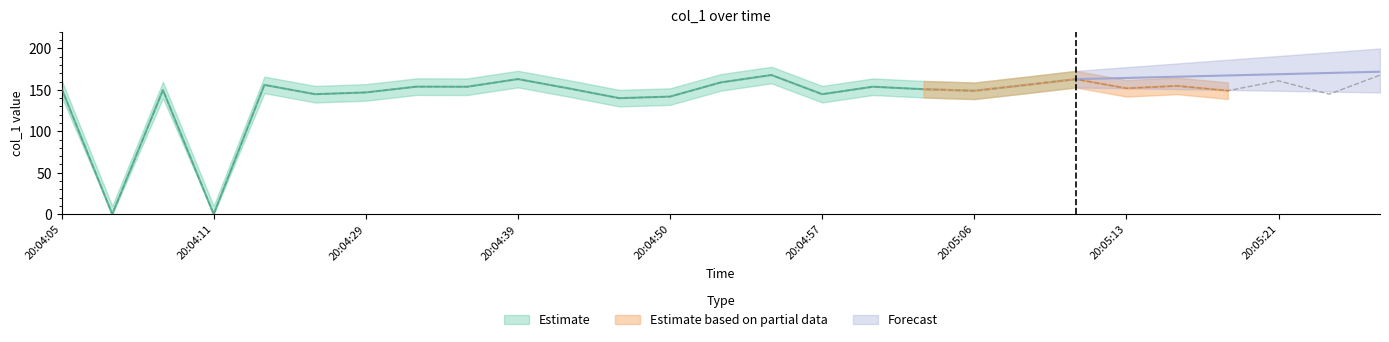

True or false: col_1_lower and col_1_upper intersect in this chart.

False